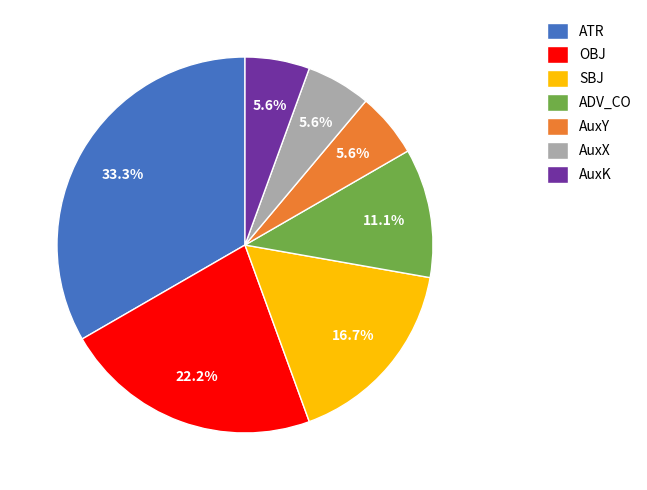

To the nearest percent, what is the average slice percentage?

14%